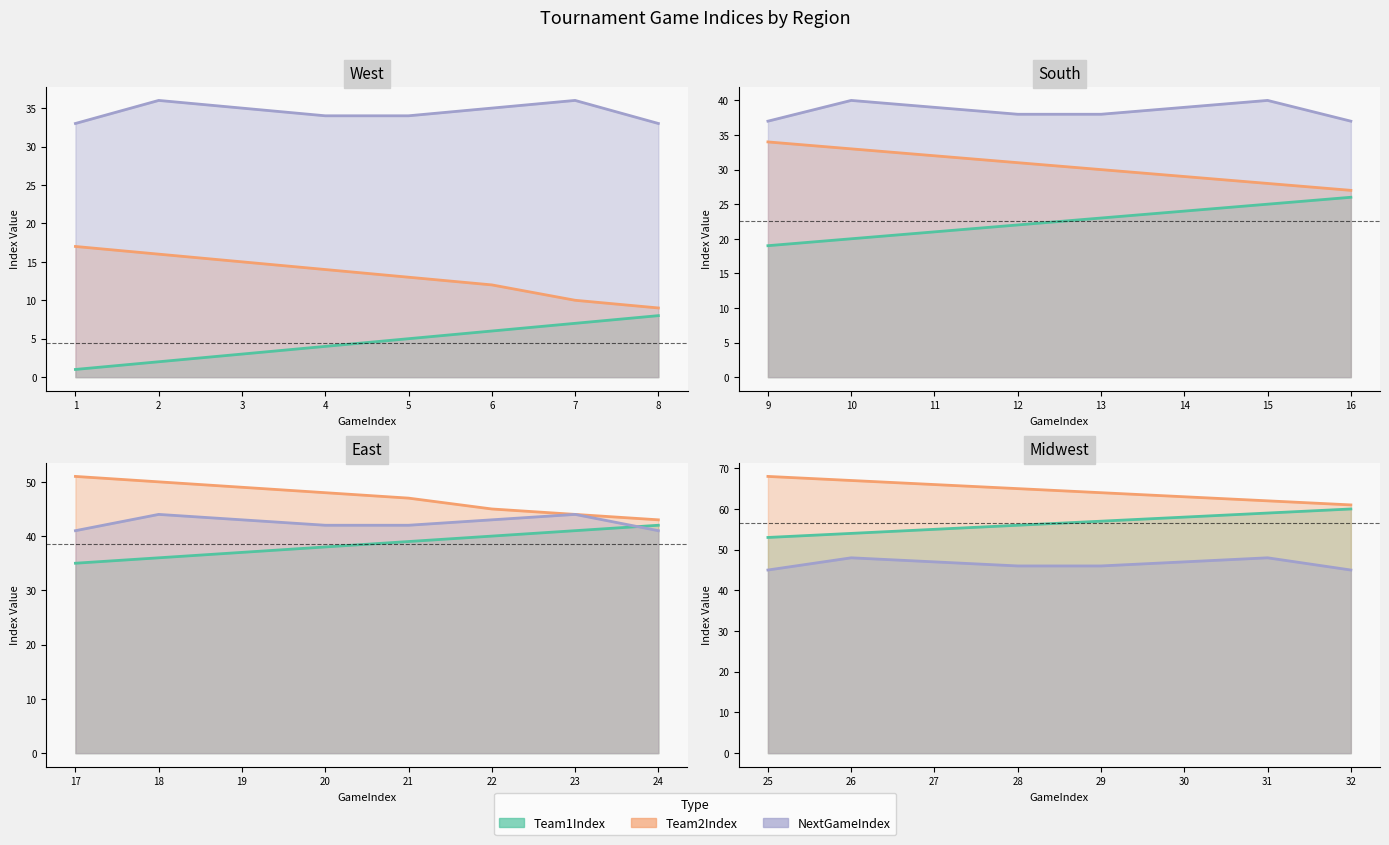

Which series changed the most between 5 and 29?

Team1Index